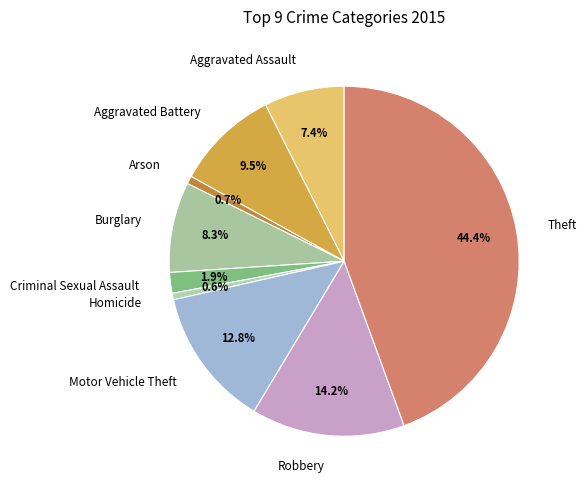

Is the sum of Motor Vehicle Theft and Theft greater than half?

Yes